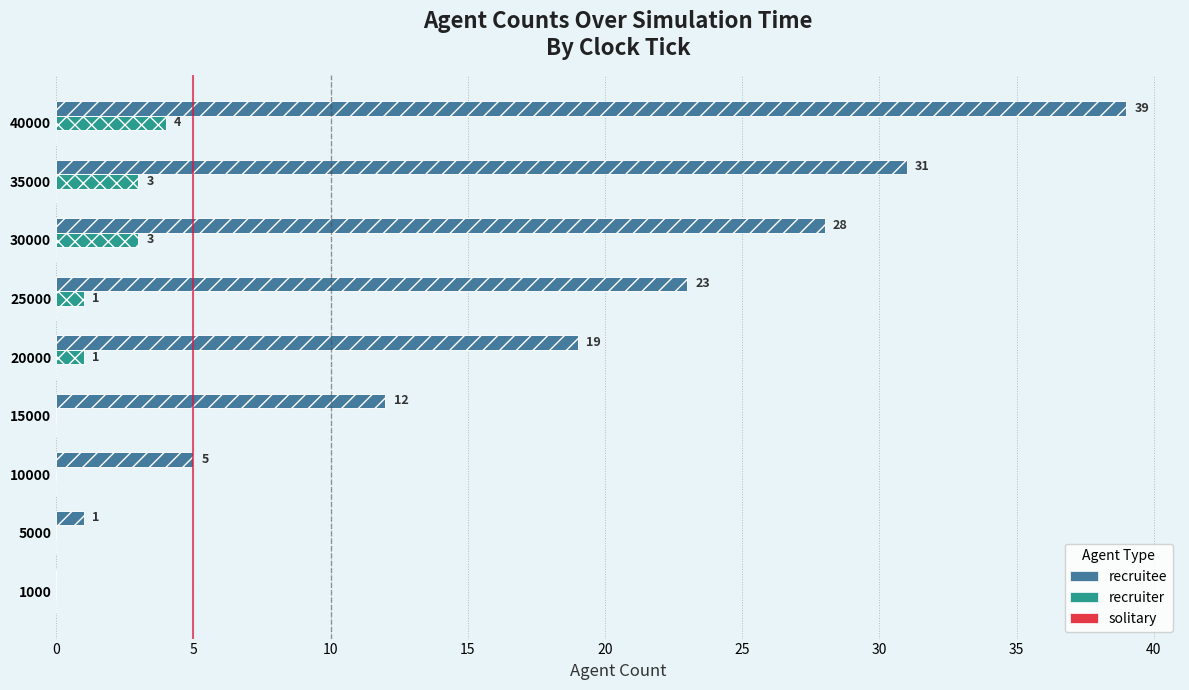

What is the greatest value displayed?

39.0